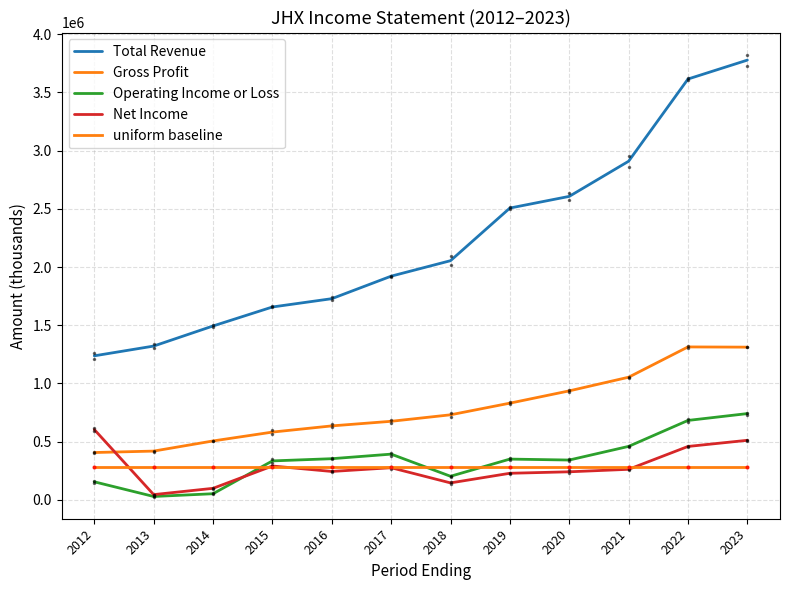

Count the number of categories in the chart.

12